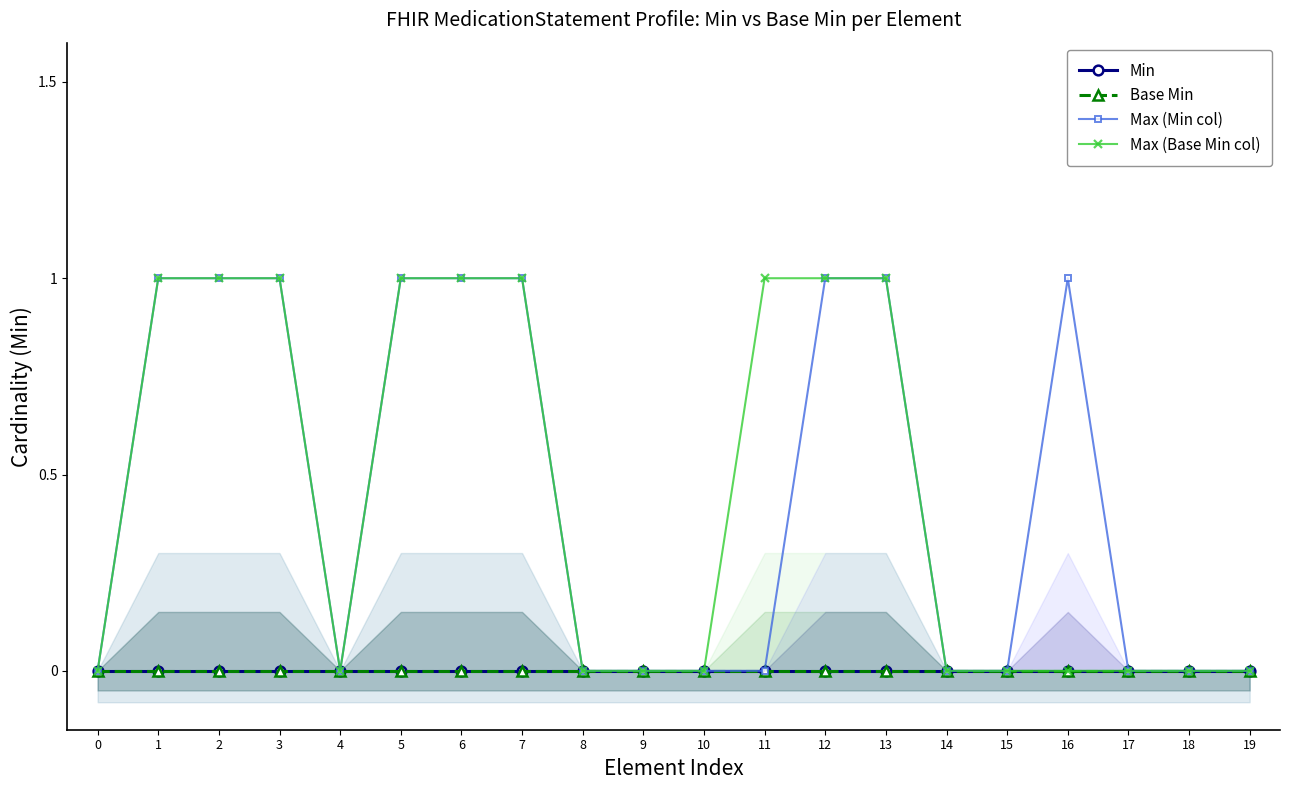

True or false: Max (Min col) and Base Min intersect in this chart.

False